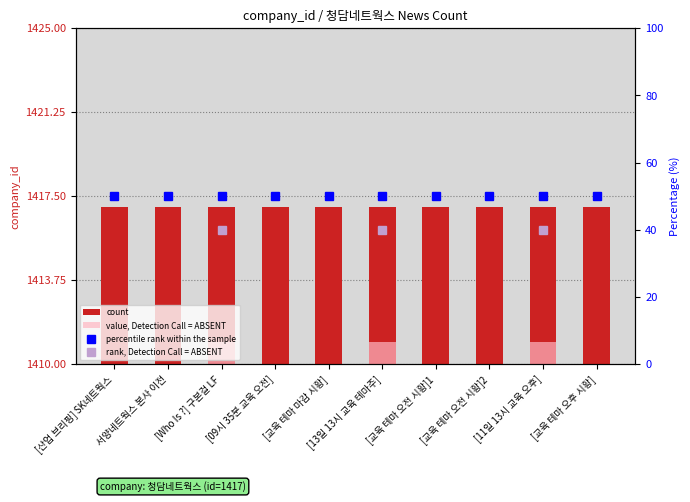

Read the percentile rank within the sample value at [교육 테마 오전 시황]2.

50.0